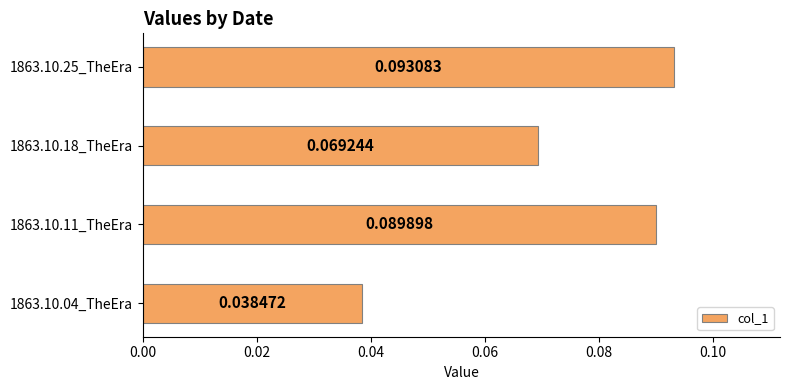

Count the values in the range 0 to 1.

4